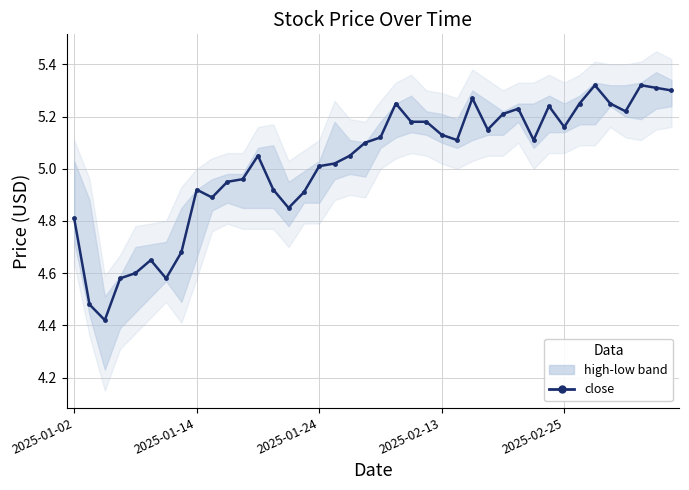

Reading left to right, list all the values displayed in this chart.

4.8	4.5	4.4	4.6	4.6	4.7	4.6	4.7	4.9	4.9	5.0	5.0	5.0	4.9	4.8	4.9	5.0	5.0	5.0	5.1	5.1	5.2	5.2	5.2	5.1	5.1	5.3	5.2	5.2	5.2	5.1	5.2	5.2	5.2	5.3	5.2	5.2	5.3	5.3	5.3